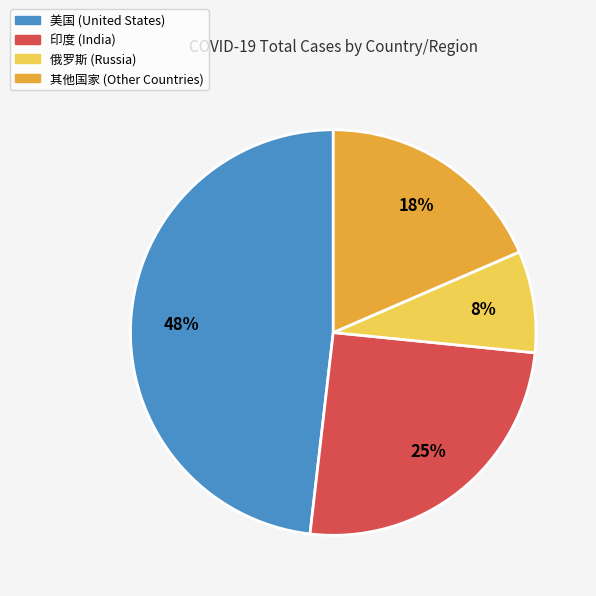

To the nearest percent, what is the average slice percentage?

25%